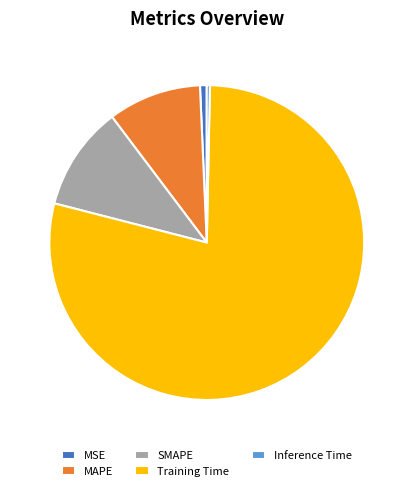

Do Training Time and MSE together represent more than half of the pie?

Yes